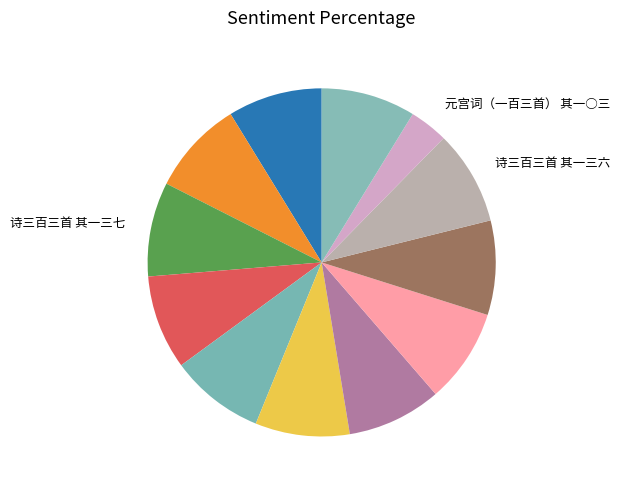

What is the largest slice in the pie chart?

诗三百三首 其一三七